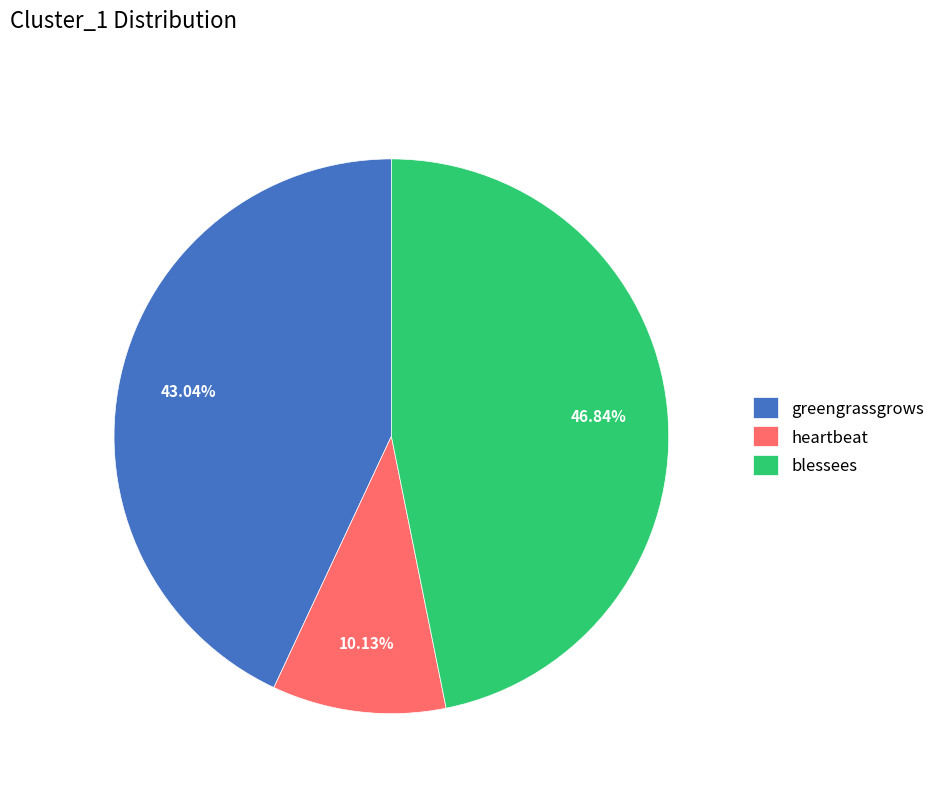

Combined, do blessees and greengrassgrows account for over 50%?

Yes